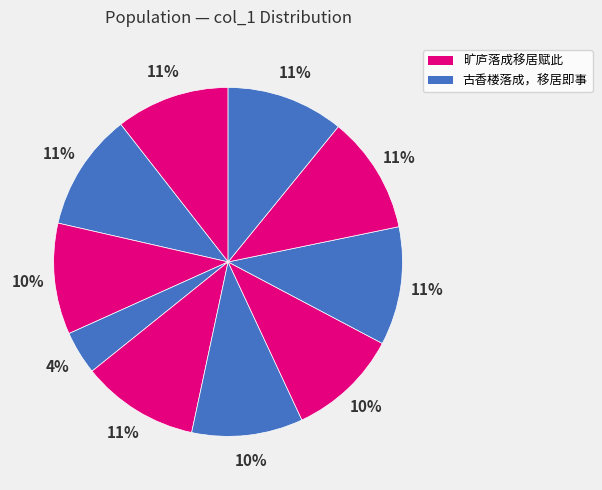

How many segments does this pie chart have?

10